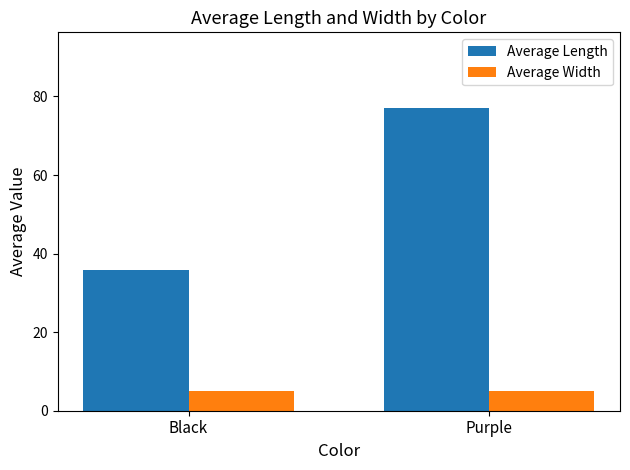

Which series changed the most between Black and Purple?

Average Length